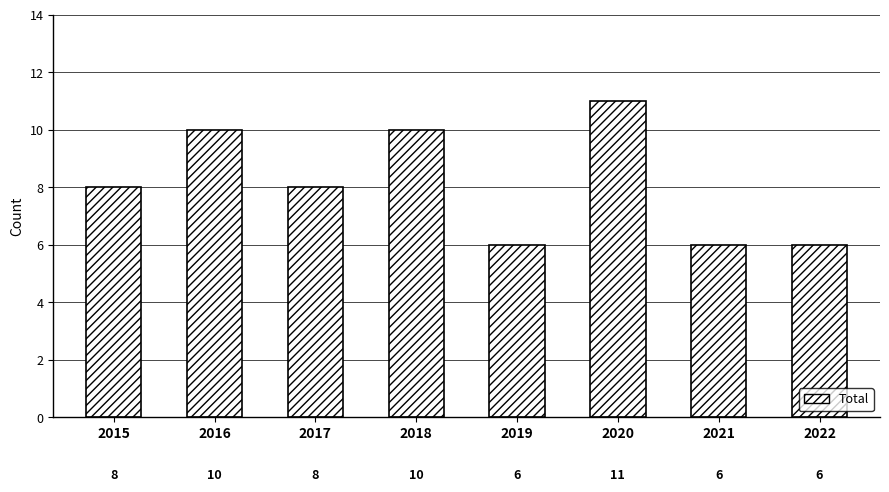

Is it true that the value at 2016 is 18?

False